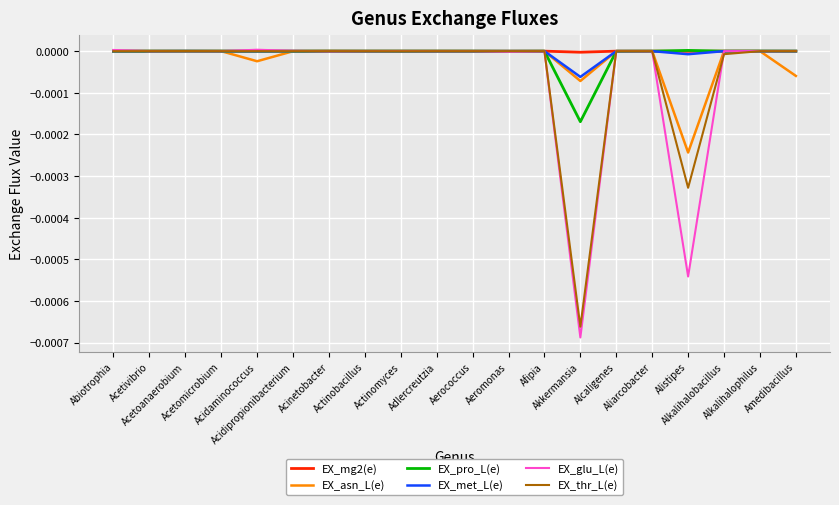

Which series has the widest spread of values?

EX_glu_L(e)